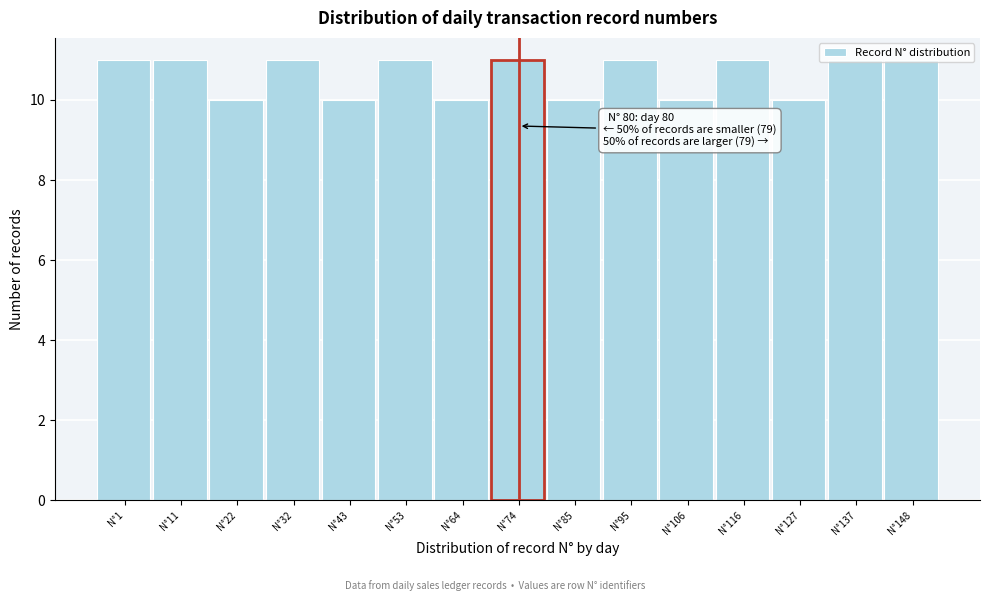

What is the change in value from N°43 to N°53?

+1